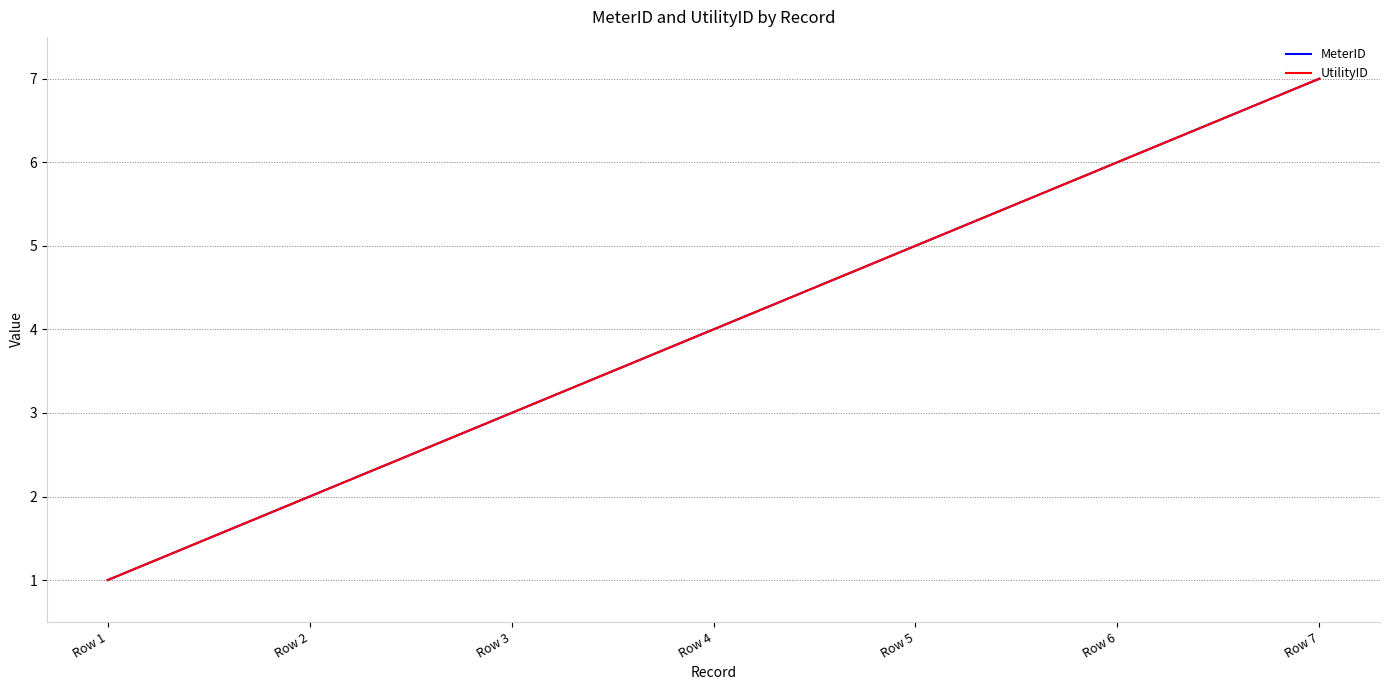

Is this an area chart (filled region under the line)?

No